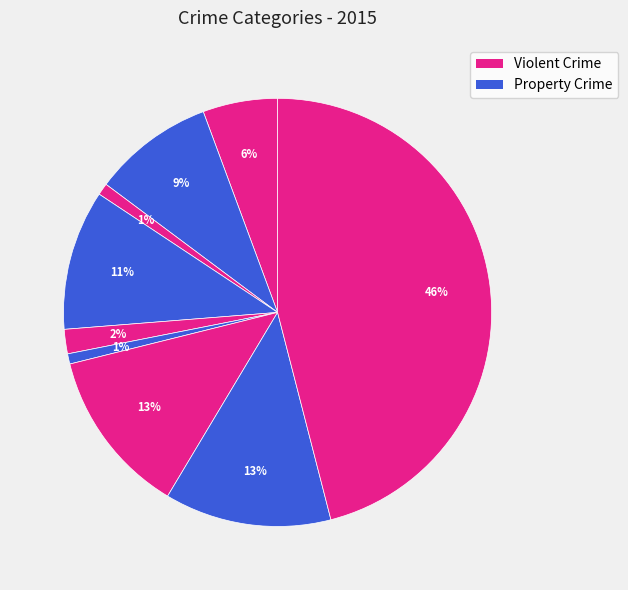

How many slices are in this pie chart?

9